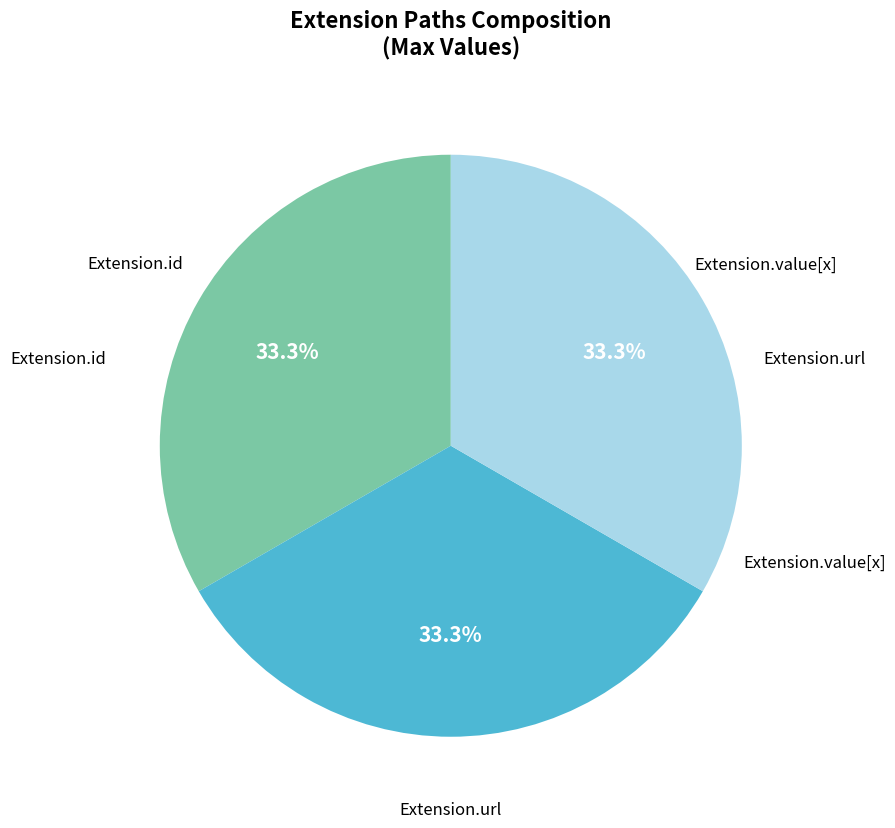

Does any single category account for the majority?

No